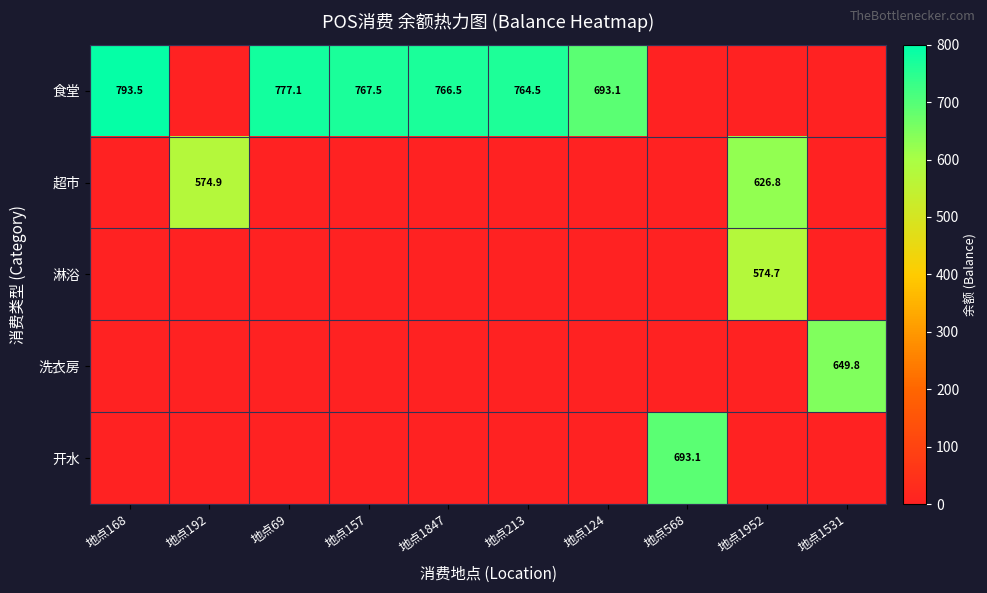

The 超市 series shows 626.8 at 地点1952. True or false?

True